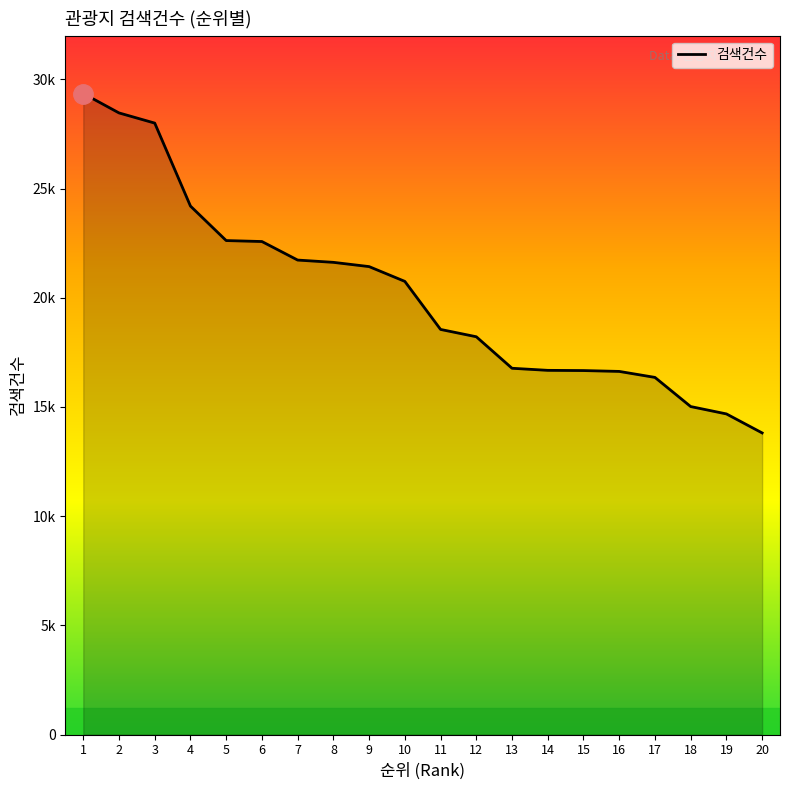

Reading right to left, transcribe all the data shown in this chart.

13810	14680	15017	16352	16626	16665	16675	16770	18213	18548	20748	21425	21620	21724	22573	22617	24196	27995	28461	29350